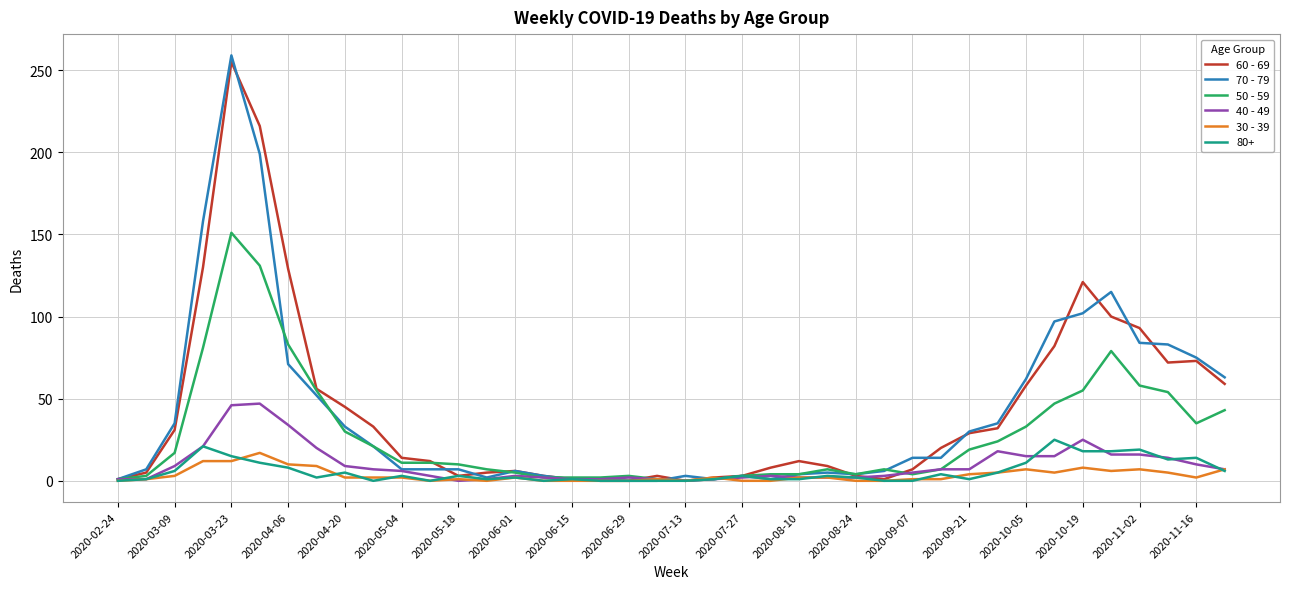

Which series has the widest spread of values?

70 - 79